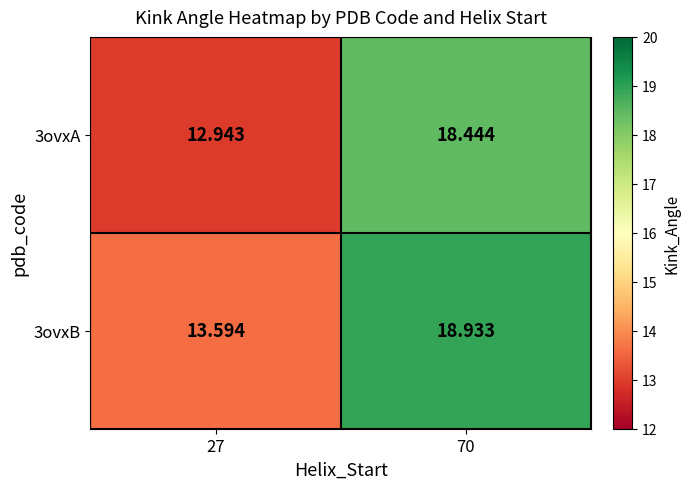

How many values in the 3ovxA series are below 18?

1